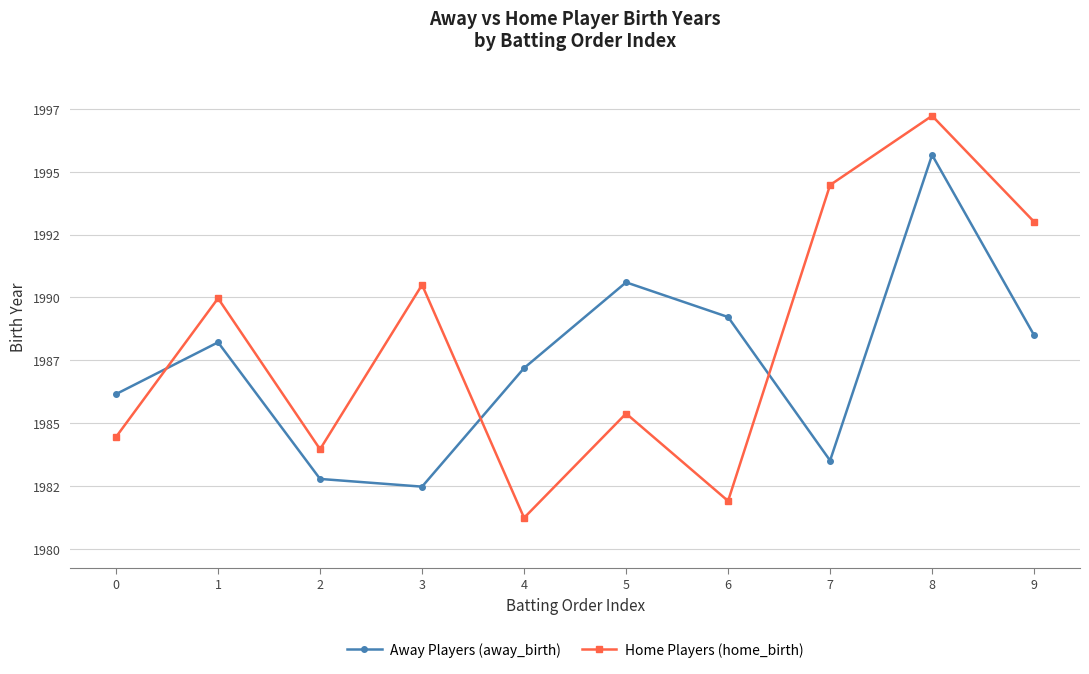

Reading left to right, what are all the values shown in this chart?

Away Players (away_birth): 0=1986.2	1=1988.2	2=1982.8	3=1982.5	4=1987.2	5=1990.6	6=1989.2	7=1983.5	8=1995.7	9=1988.5
Home Players (home_birth): 0=1984.4	1=1990.0	2=1984.0	3=1990.5	4=1981.2	5=1985.4	6=1981.9	7=1994.5	8=1997.2	9=1993.0